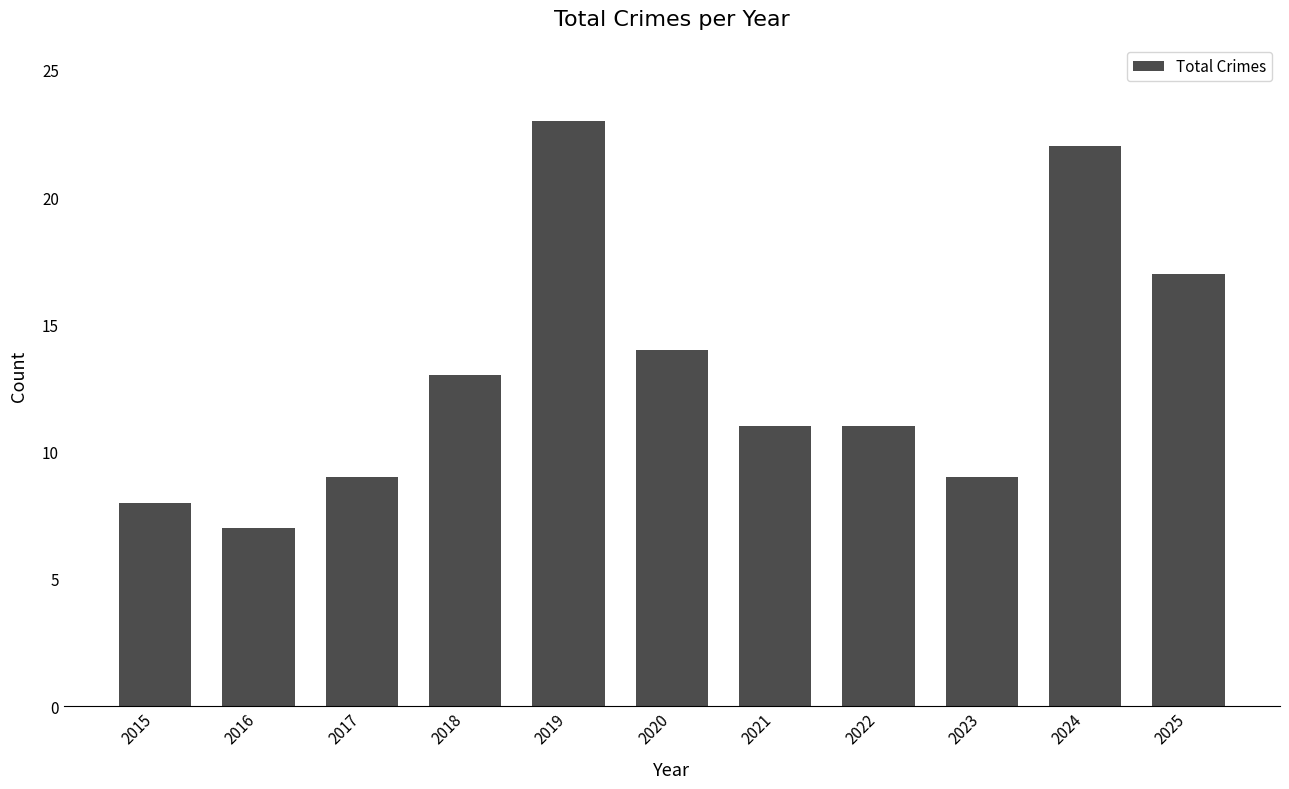

What is the change in value from 2019 to 2020?

-9